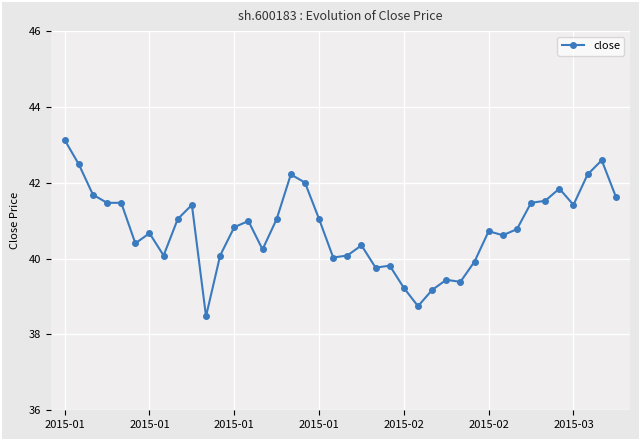

How many distinct data groups are displayed?

1